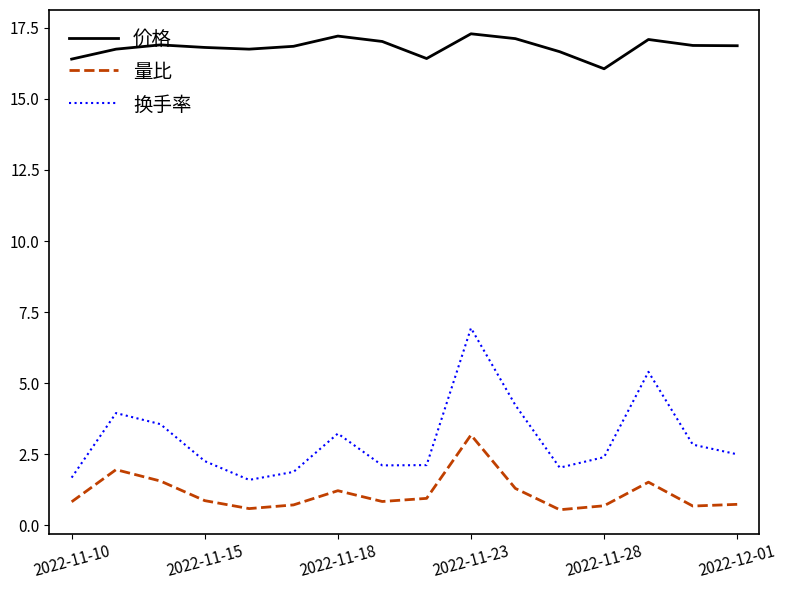

List the series in order of their peak value, lowest first.

量比, 换手率, 价格